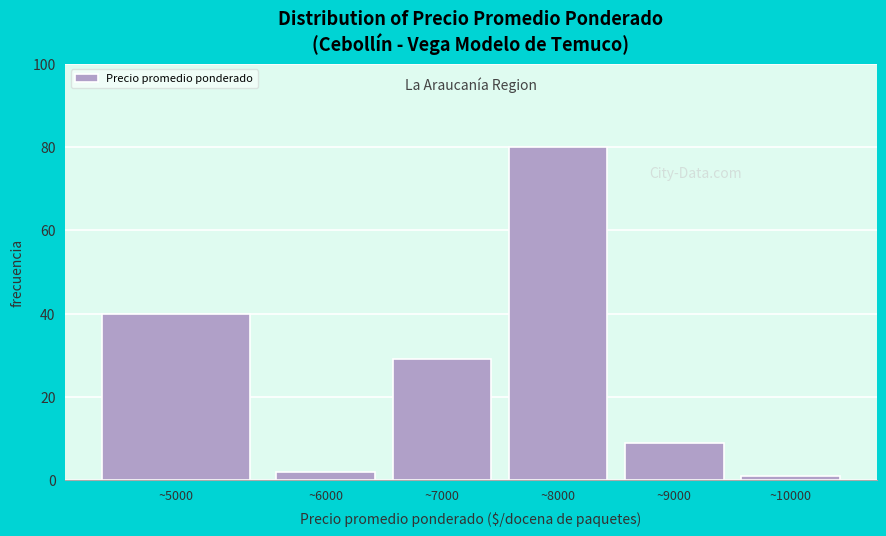

Reading left to right, extract all data points from this chart.

40	2	29	80	9	1